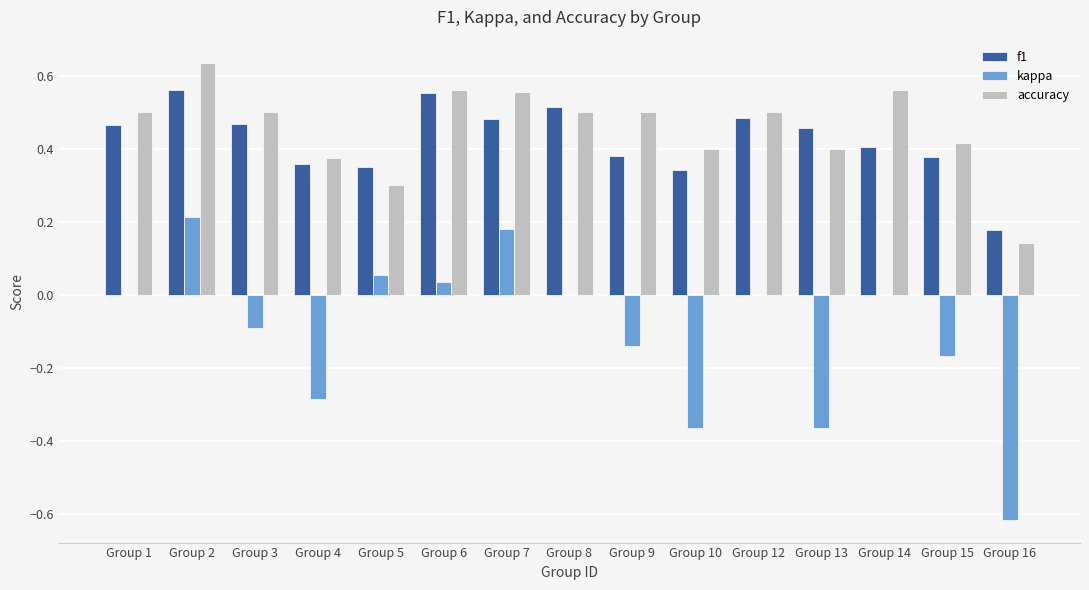

How many accuracy values are between 0 and 1?

15